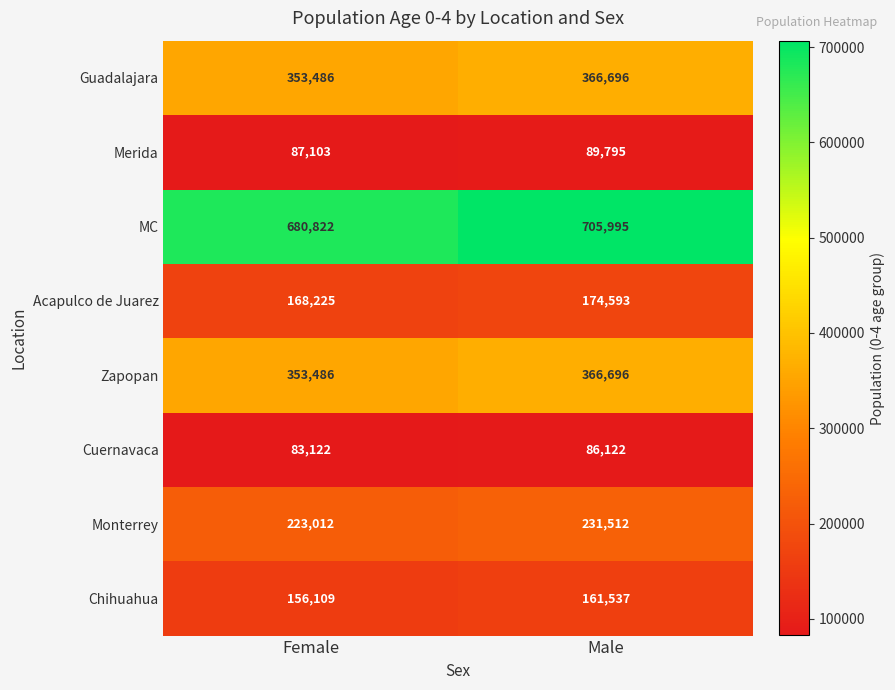

At which label is Guadalajara closest to 360091?

Female